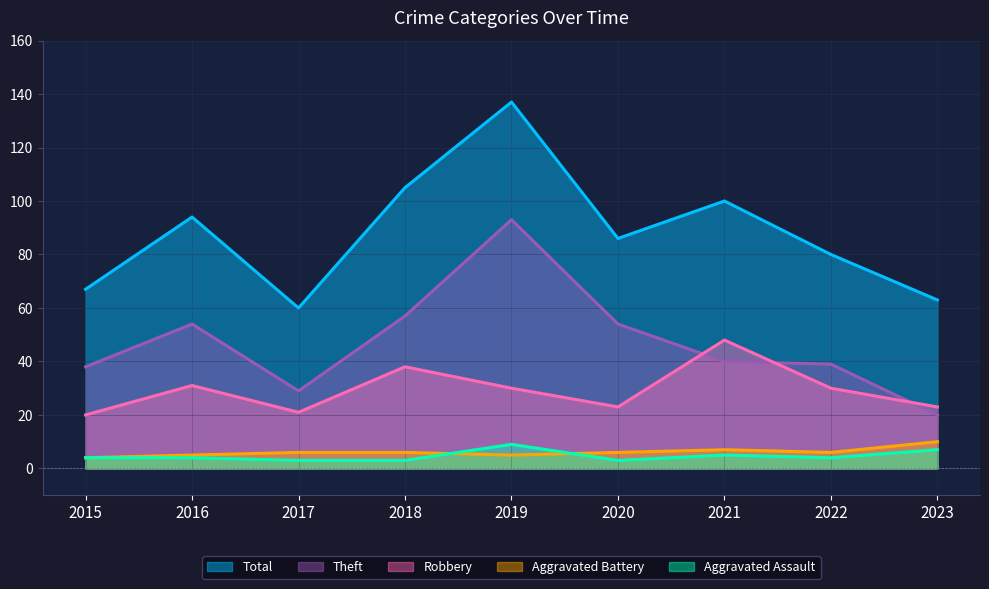

How many categories are shown in the chart?

9